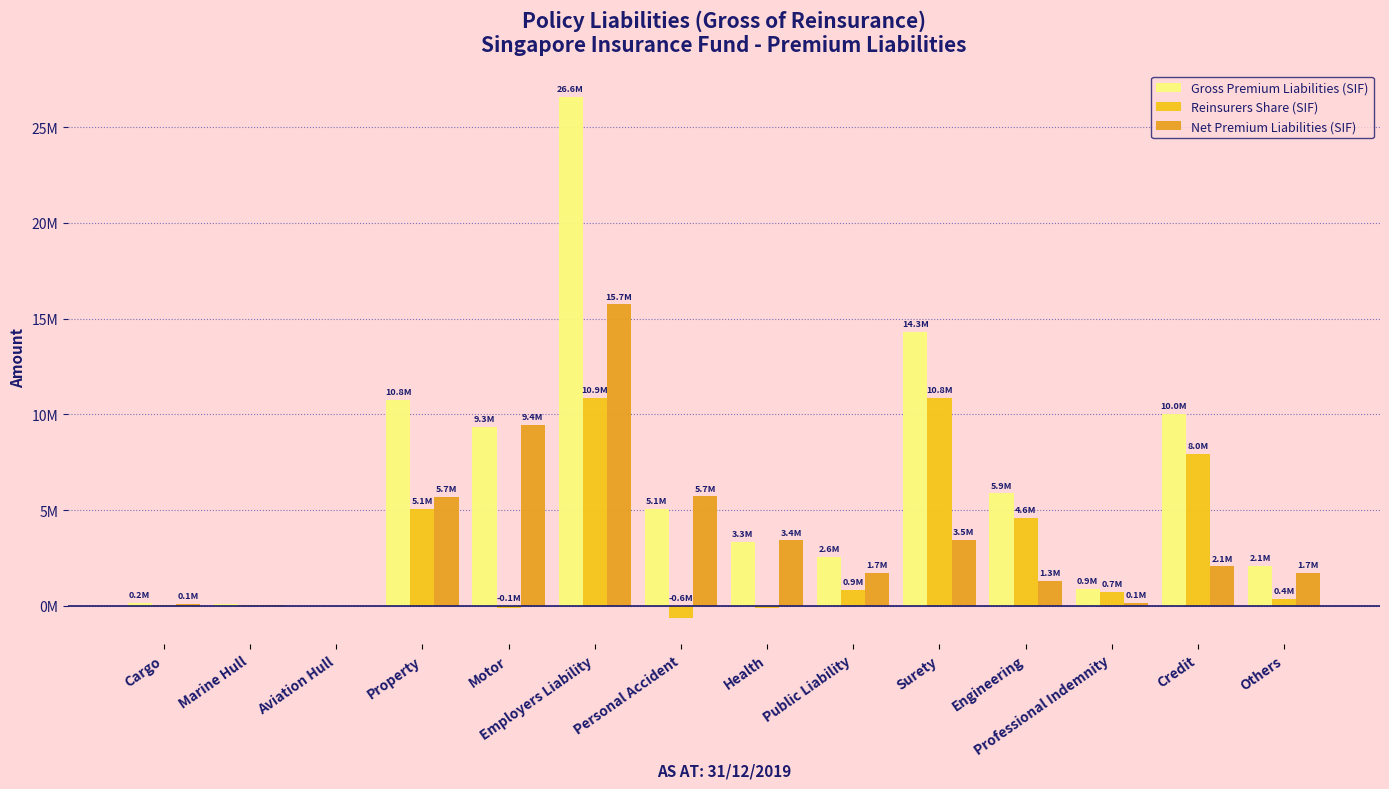

How many categories are shown in the chart?

14